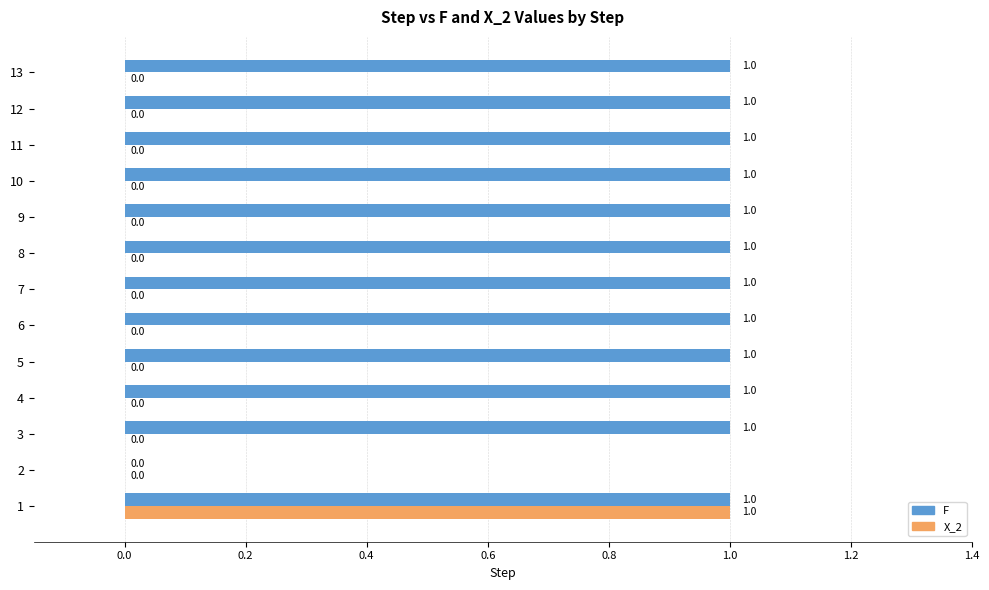

Is the value of X_2 at 12 greater than the value of F at 12?

No